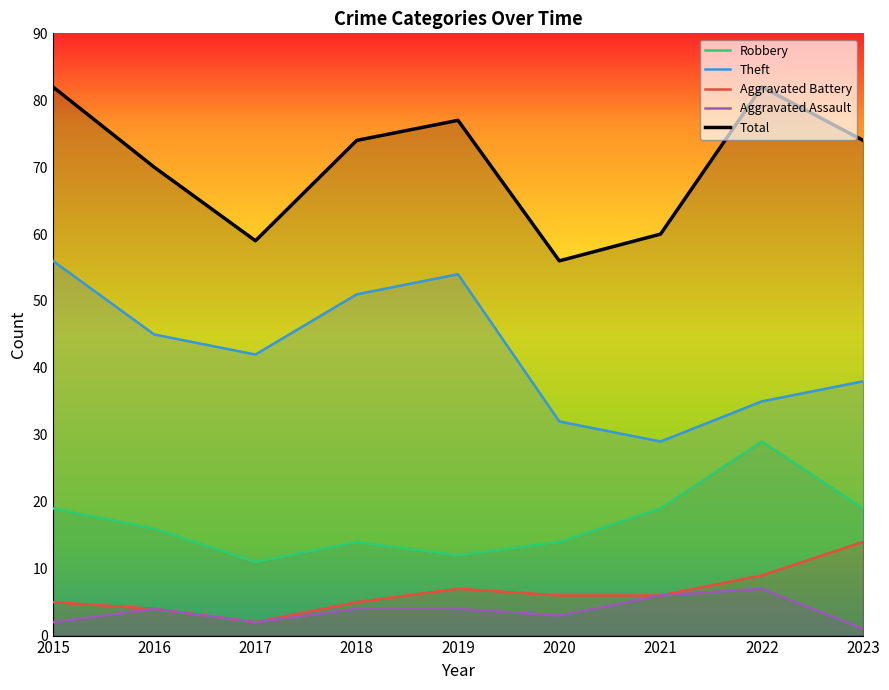

At which label is Aggravated Battery closest to 8?

2019